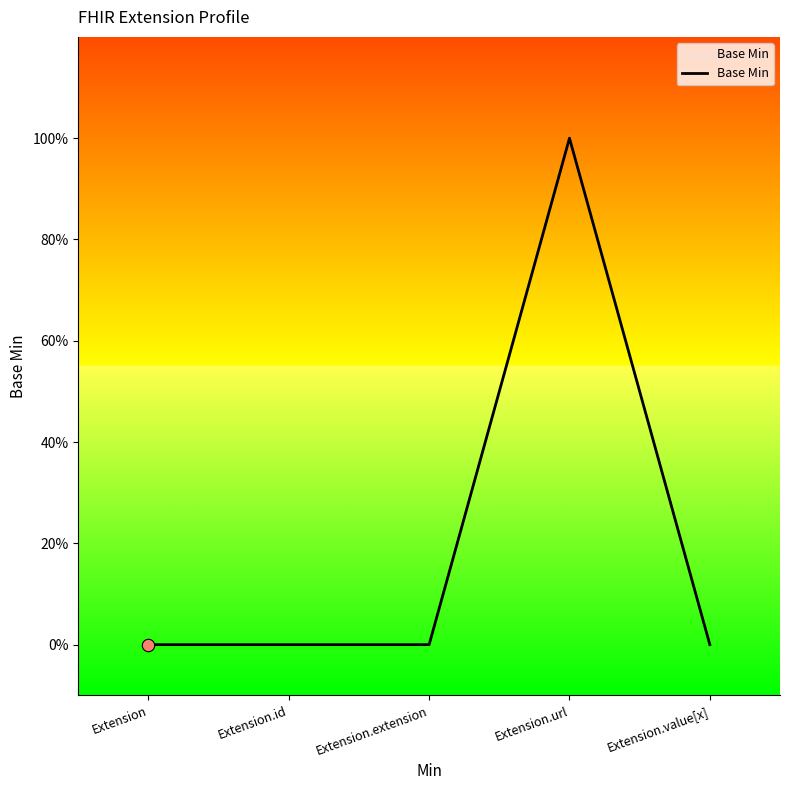

Which has a higher value, Extension or Extension.extension?

Extension